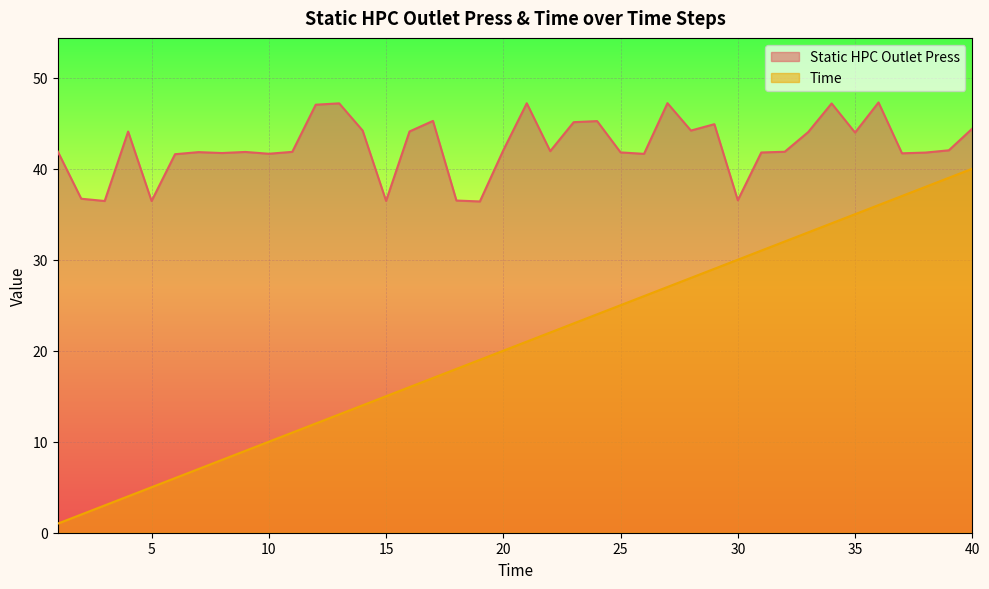

Which category has the lowest value in the Time series?

1